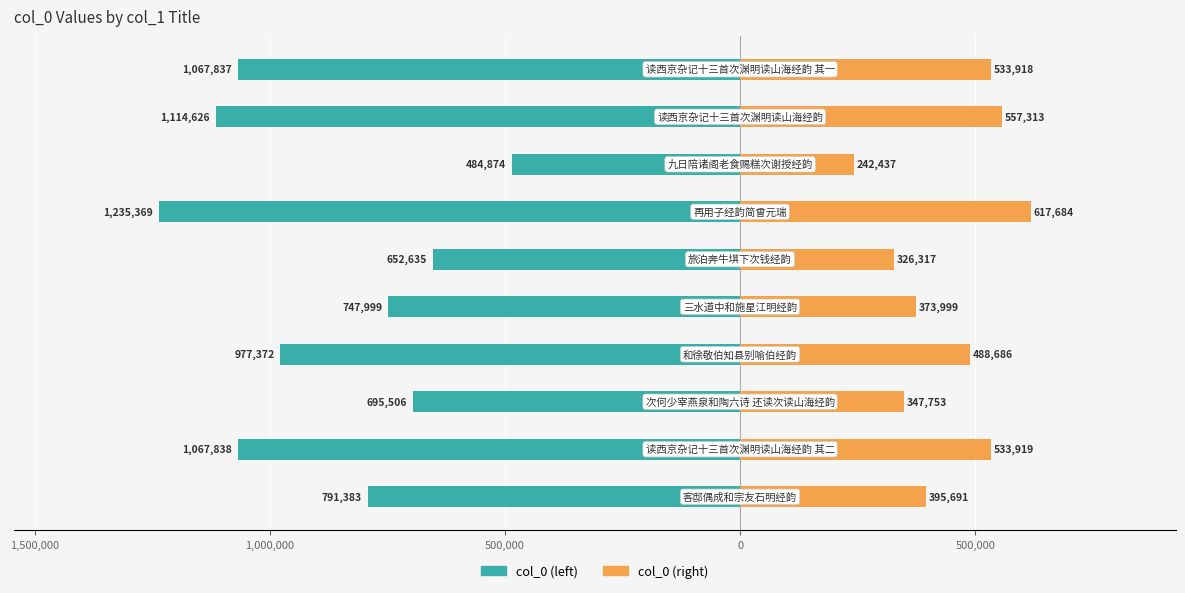

Rank the series at 1,000,000 from highest to lowest value.

col_0 (right), col_0 (left)